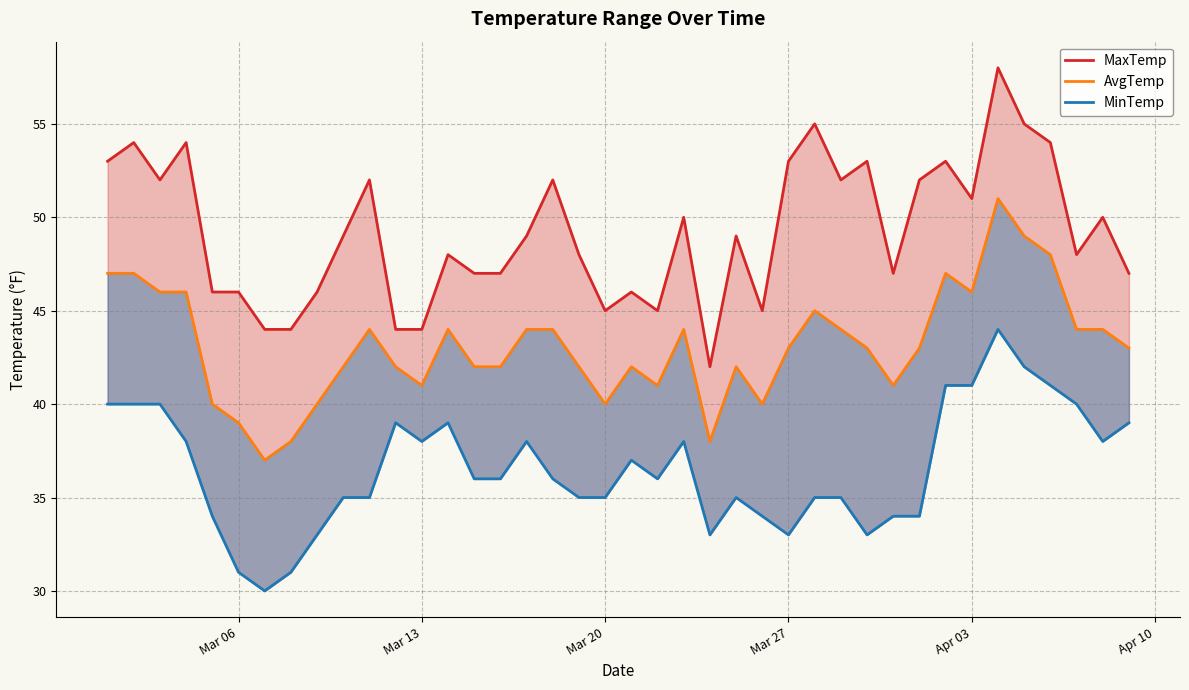

How many interior local peaks does the MaxTemp series have?

13